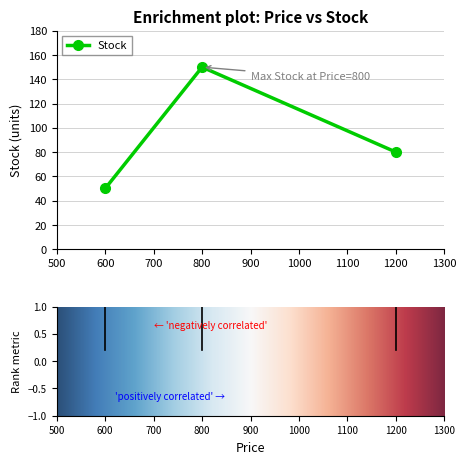

Which has a higher value, 600 or 800?

800